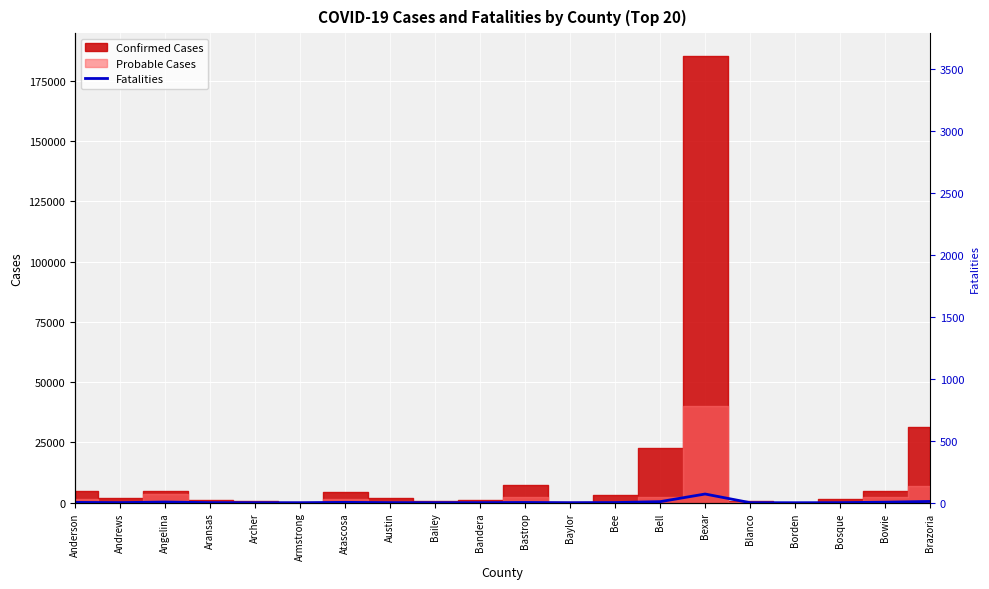

The chart shows a value of 18 at Archer. True or false?

False